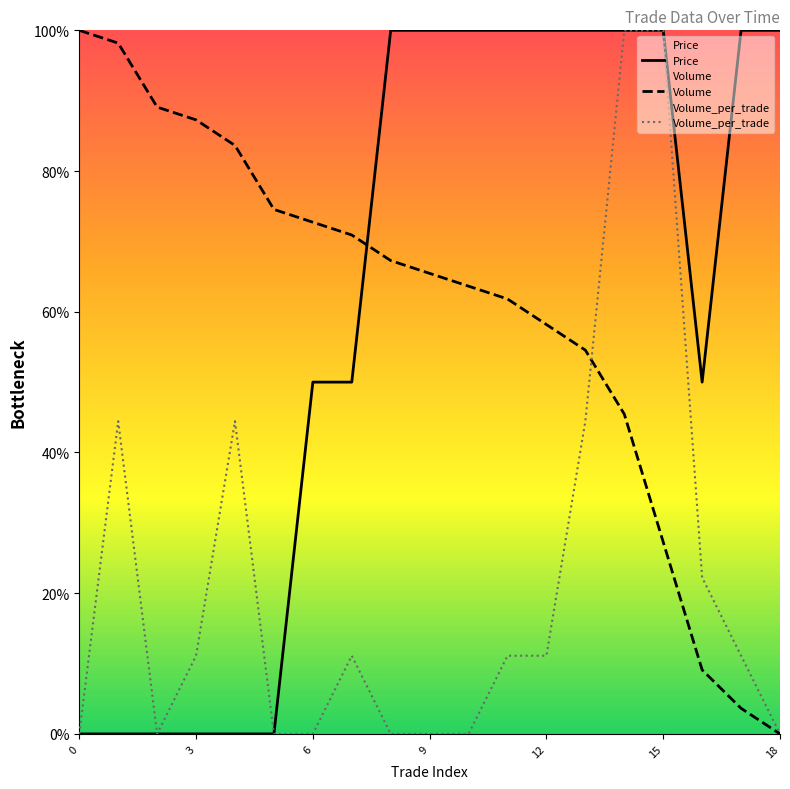

The value of Volume_per_trade at 8 is 0.0. True or false?

True